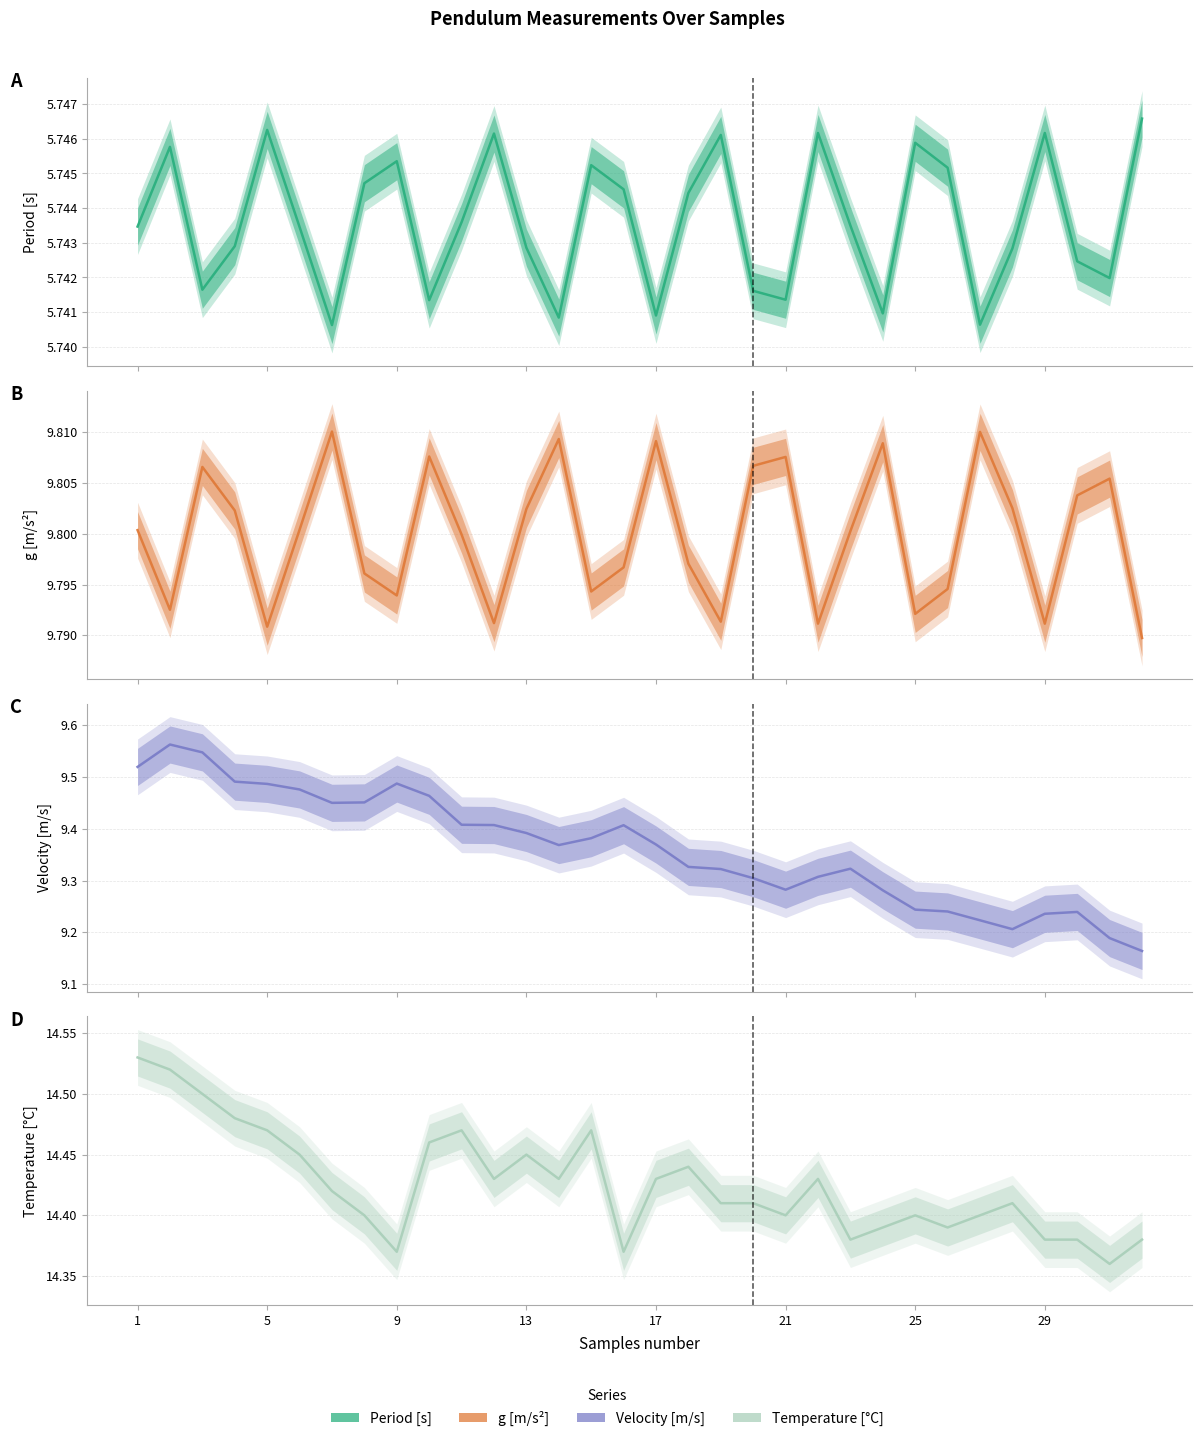

Between 22 and 1, which is larger?

22